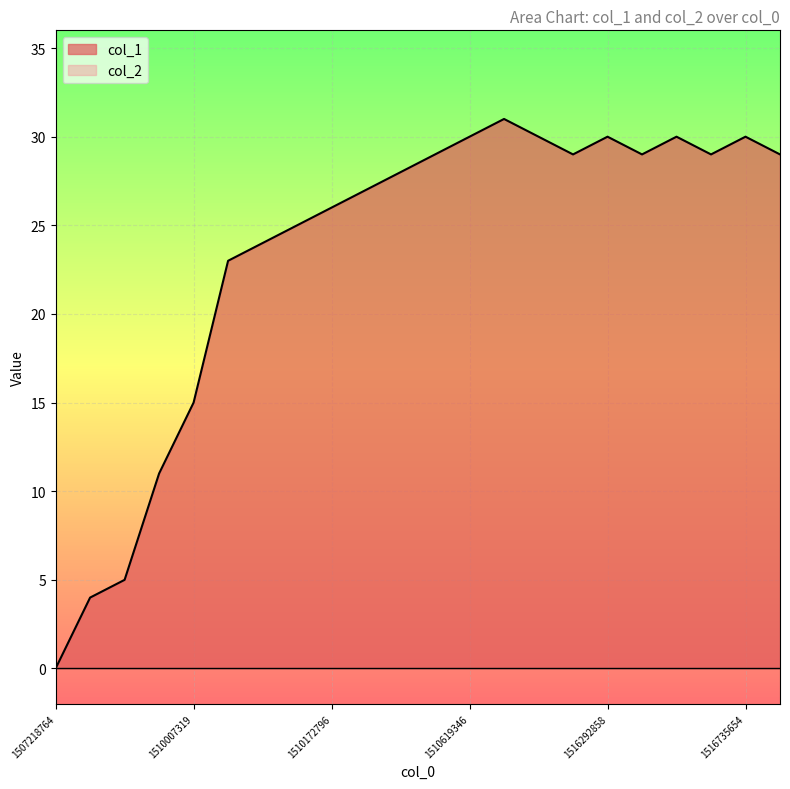

What is the difference between the second highest and minimum values?

30